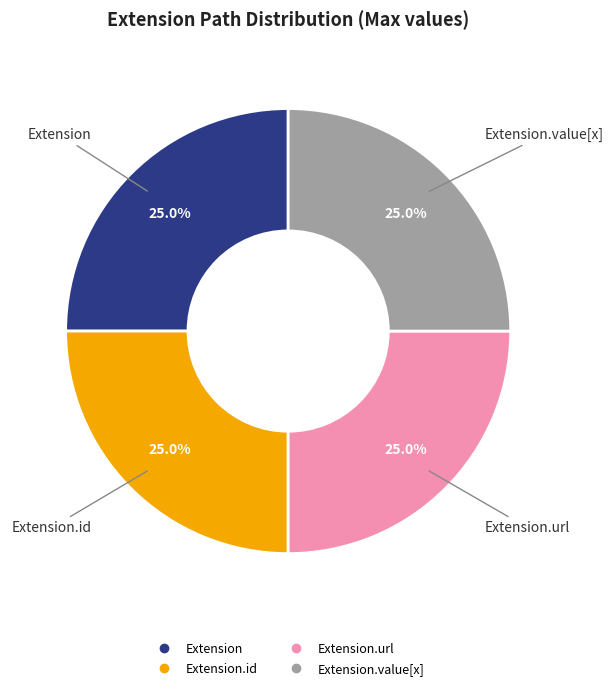

Is there any slice that represents more than half of the pie?

No